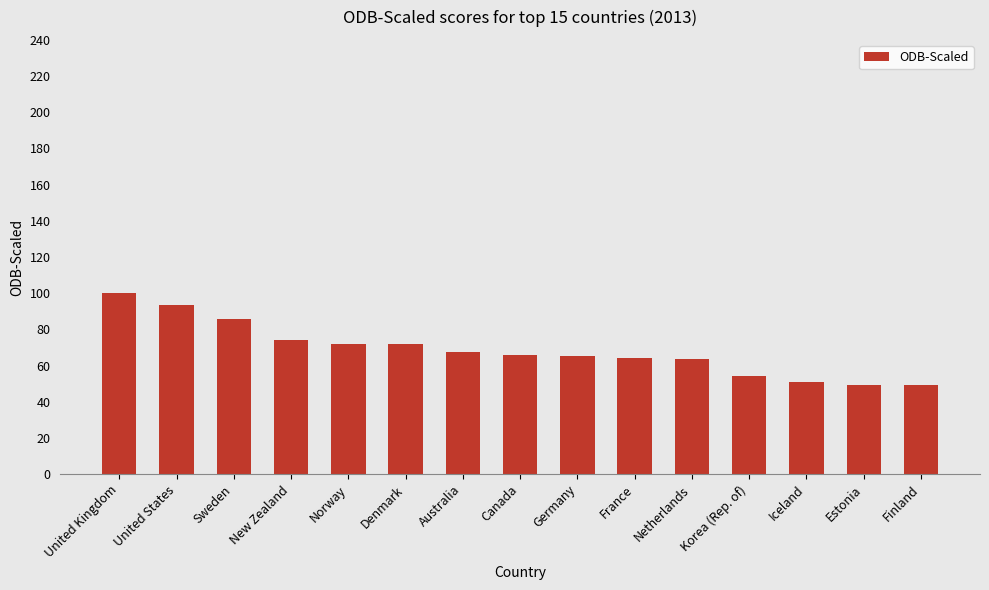

What is the greatest value displayed?

100.0